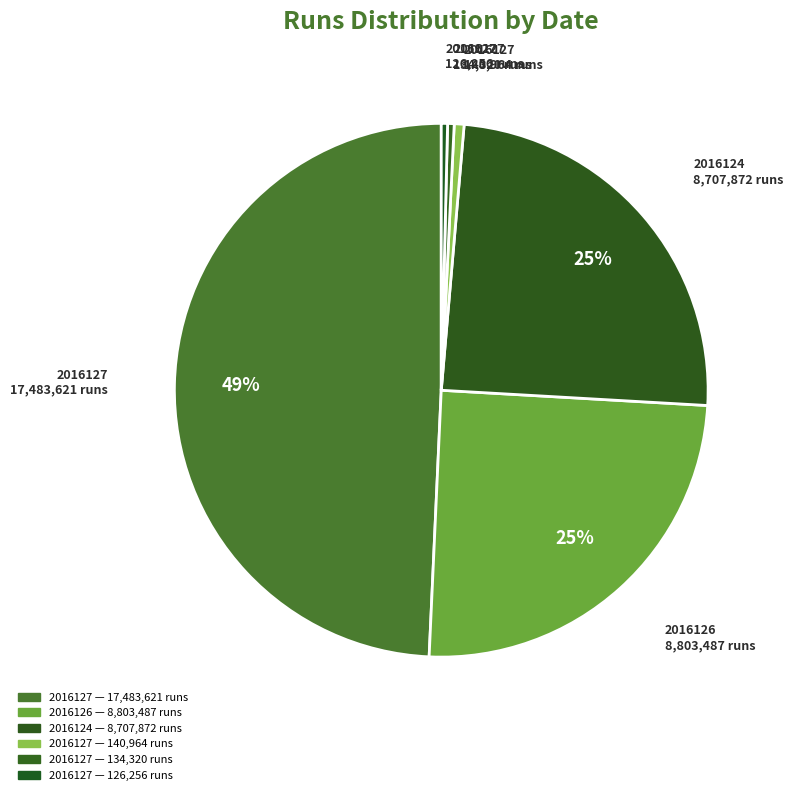

How many slices are in this pie chart?

6